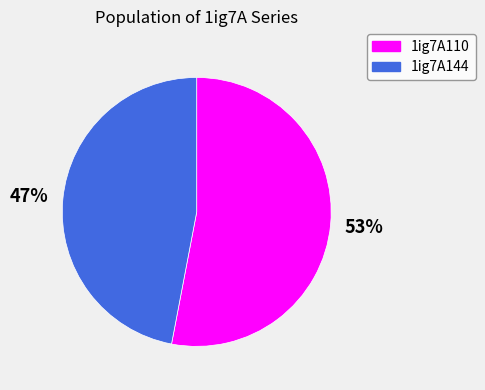

Which category has the smallest portion of the pie?

1ig7A144